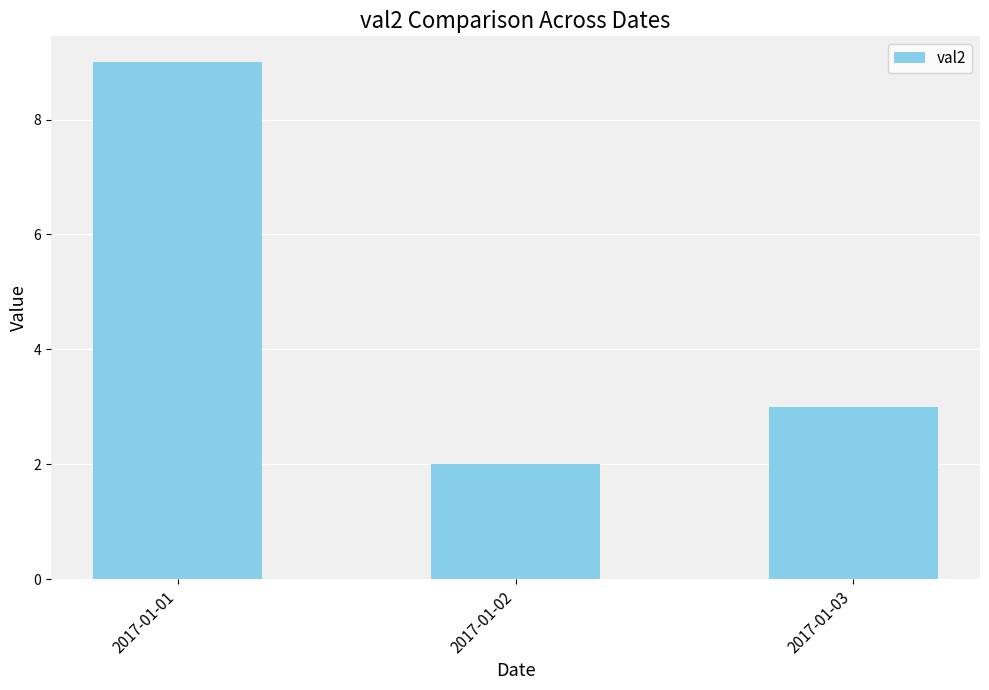

How many distinct data groups are displayed?

1